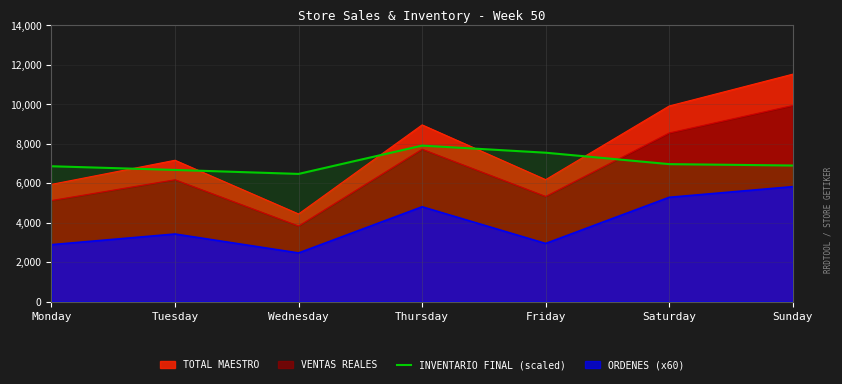

What is the value of the 3rd point from the left?

6465.1